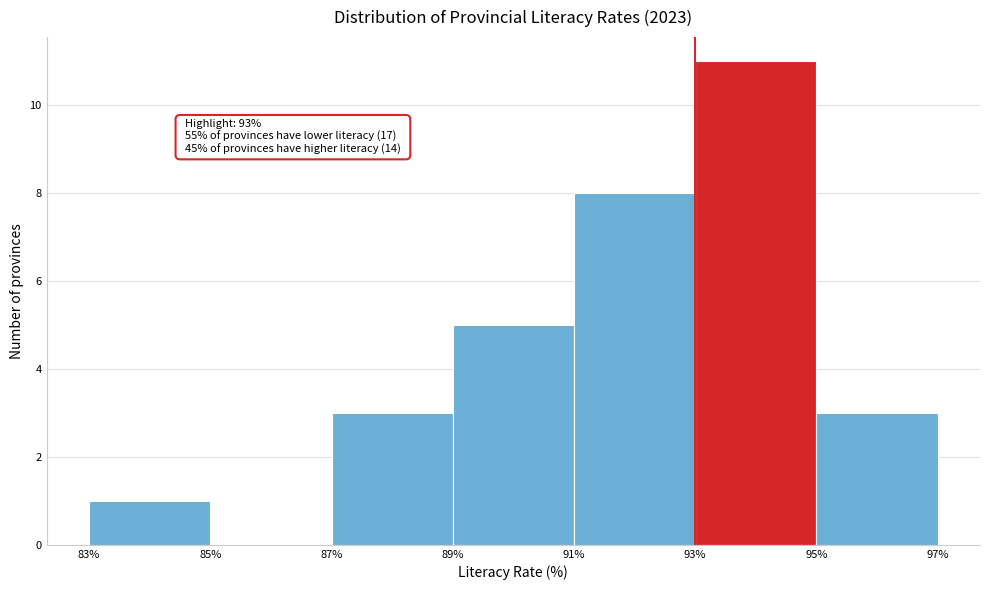

Over which range of the x-axis is the bar tallest?

93% to 95%